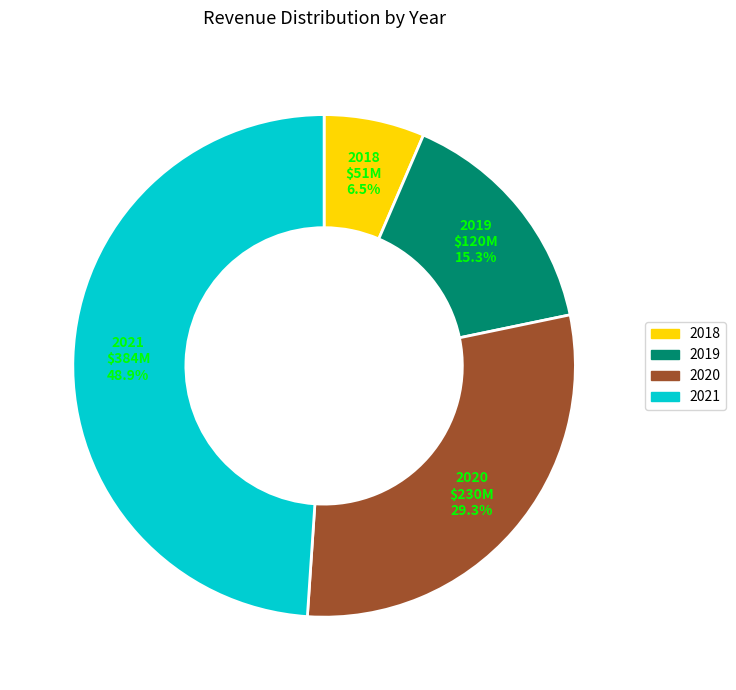

True or false: 2020 accounts for 15% of the total.

False